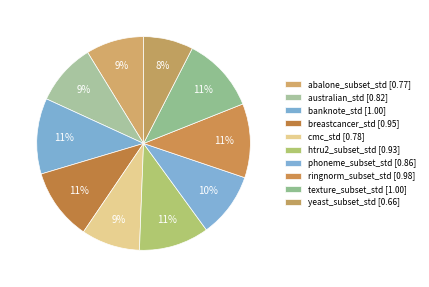

Does any single category account for the majority?

No